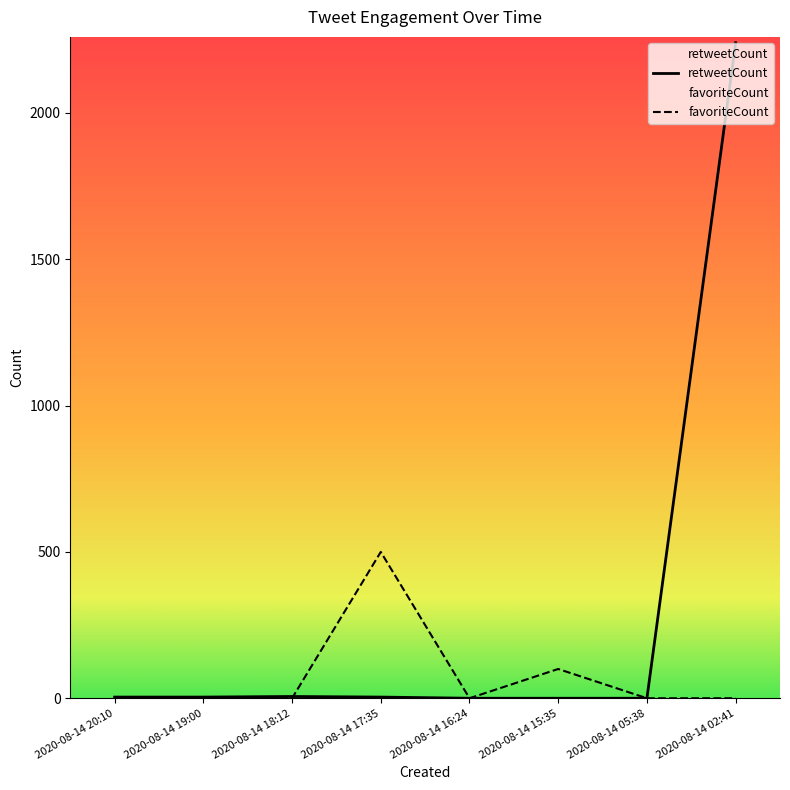

Reading right to left, list all the values displayed in this chart.

retweetCount: 2240	0	0	0	4	6	4	4
favoriteCount: 0	0	100	0	500	0	0	0